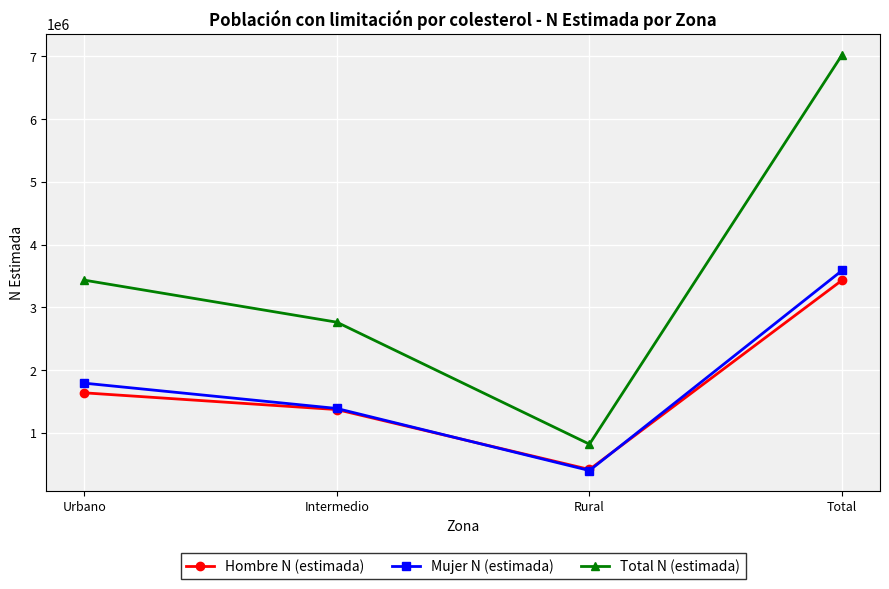

Where is Hombre N (estimada) nearest to the value 1927121?

Urbano